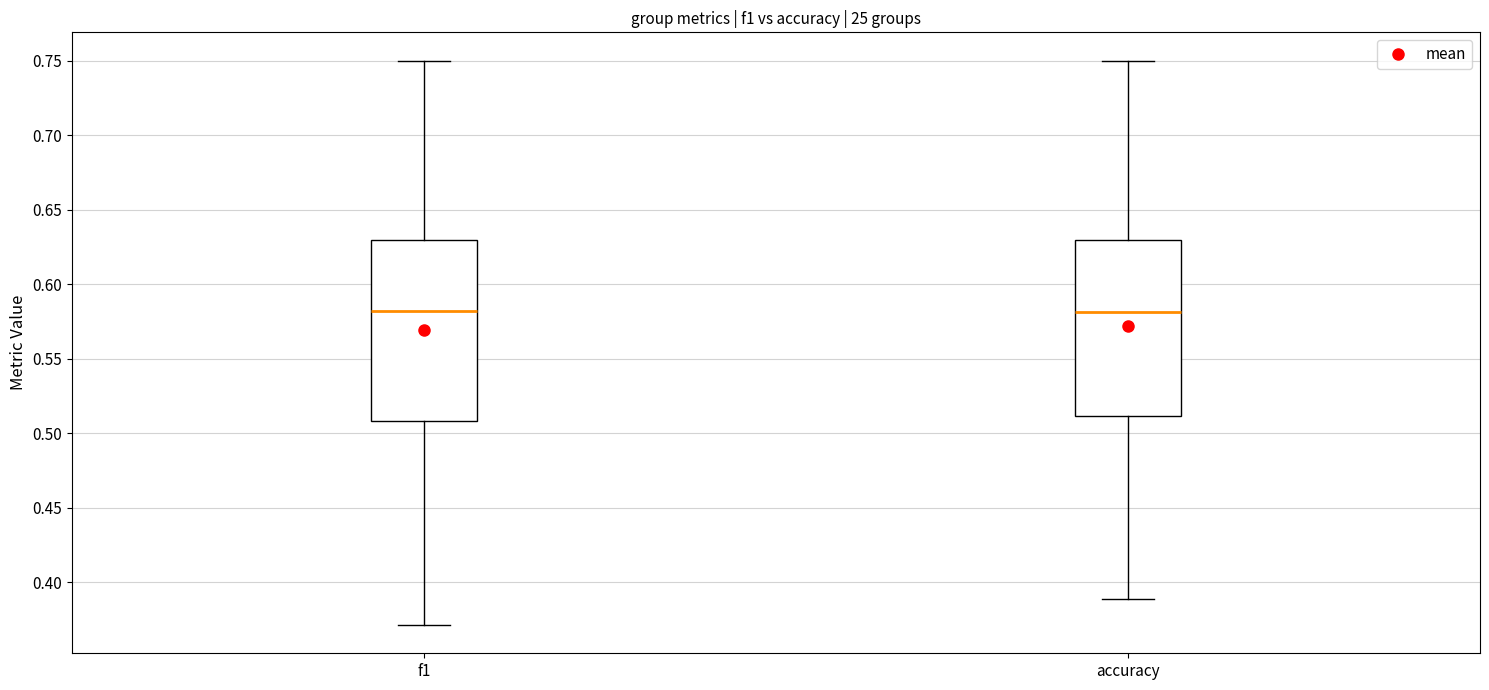

Reading left to right, transcribe this box plot: for each box, give where its median line is, the range the box spans, and where its two whiskers end, as read against the y-axis. The values are not printed on the chart, so give them approximately, as read against the axis.

f1: median 0.58, box 0.51 to 0.63, whiskers 0.37 to 0.75
accuracy: median 0.58, box 0.51 to 0.63, whiskers 0.39 to 0.75